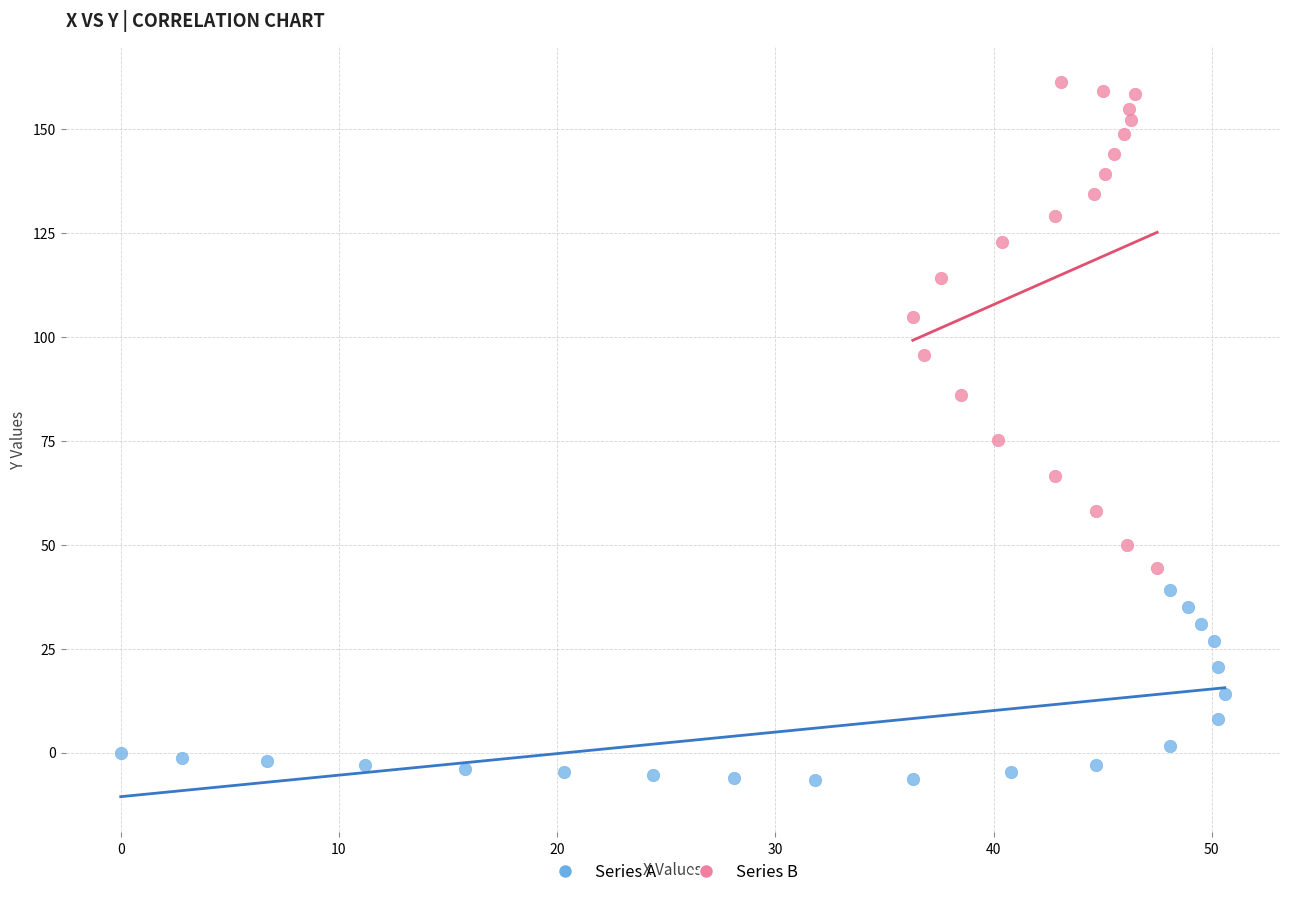

Which series reaches the minimum Y coordinate?

Series A